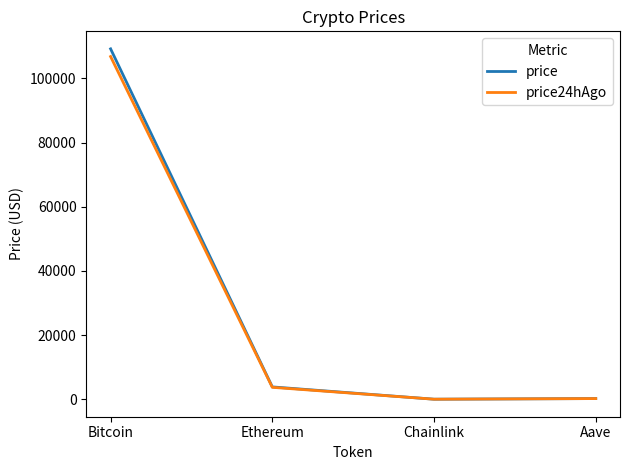

At which category is the sum across all series the highest?

Bitcoin